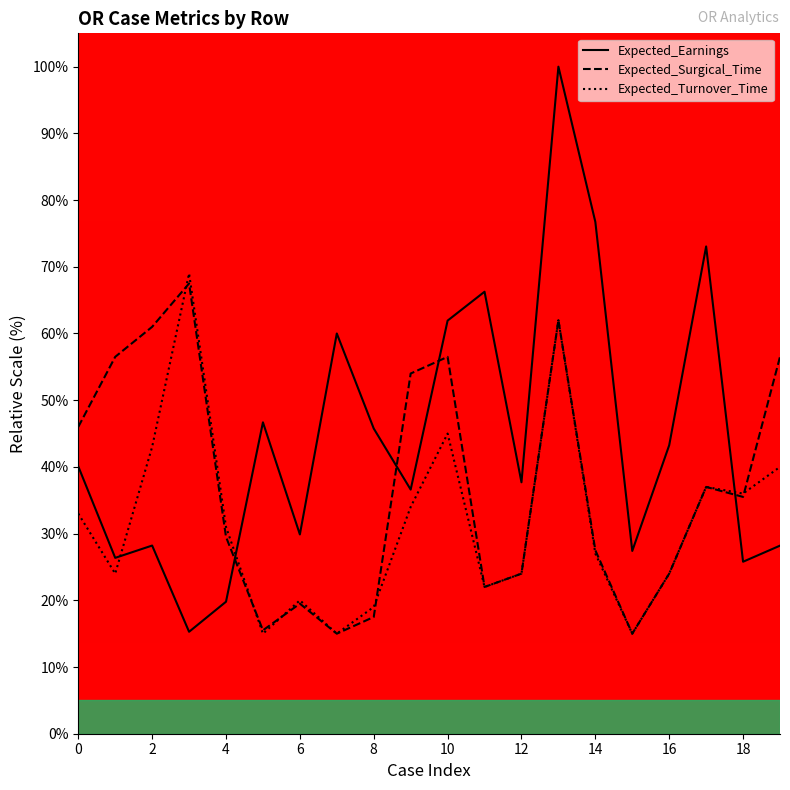

Read the Expected_Surgical_Time value at 17.

37.0